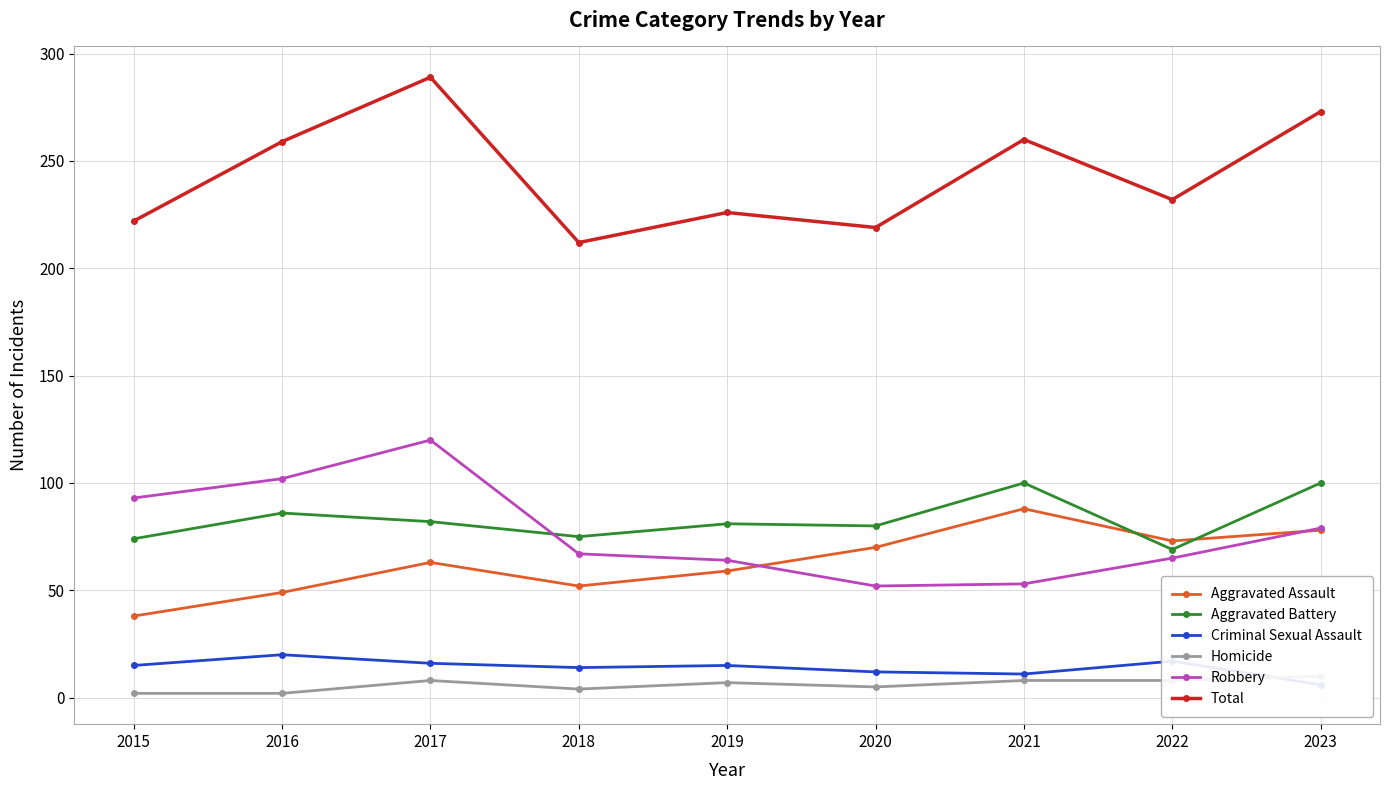

Is this an area chart (filled region under the line)?

No